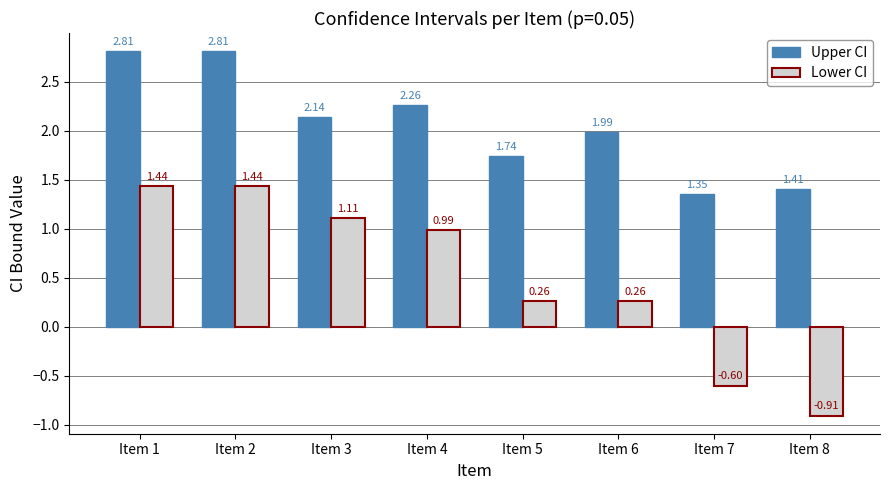

Which series has the widest spread of values?

Lower CI